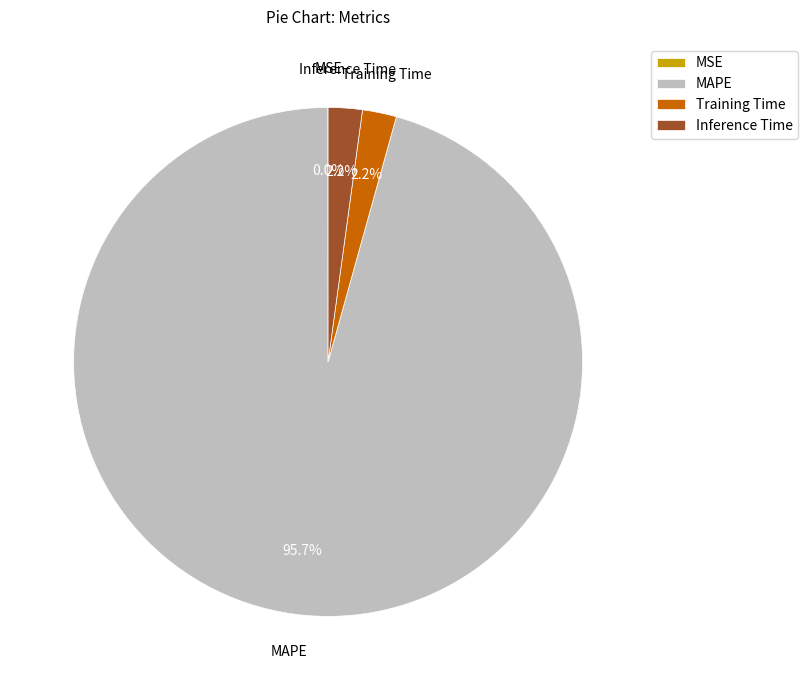

What percentage is the Training Time slice, to the nearest percent?

2%